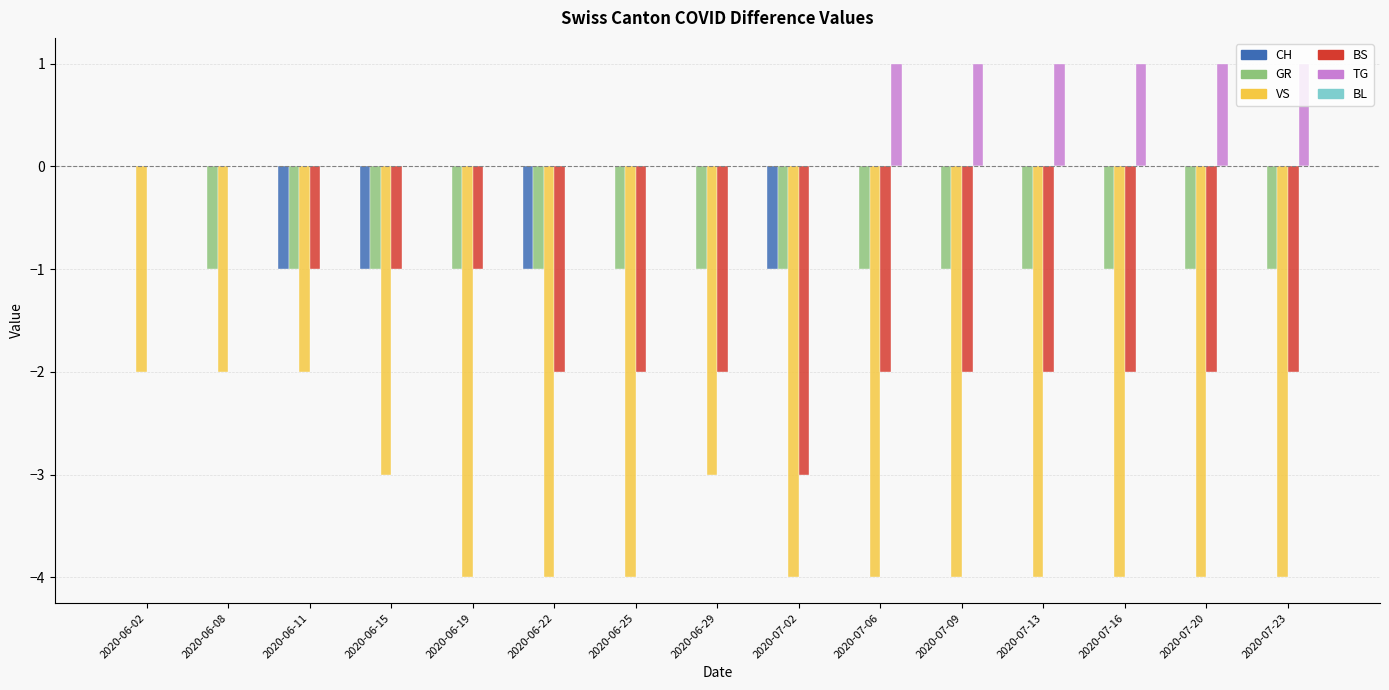

The value of CH at 2020-06-25 is 0. True or false?

True